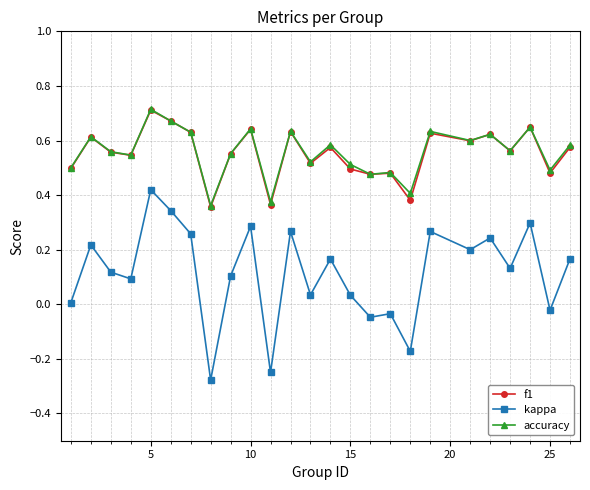

True or false: accuracy has more than 1 points higher than both neighbors.

True